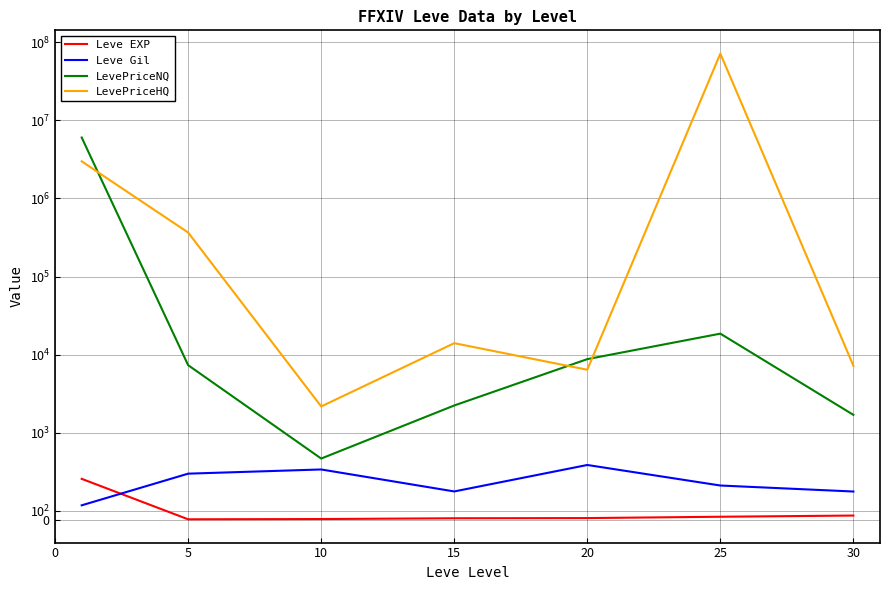

At how many categories does at least one series exceed 27637957?

1